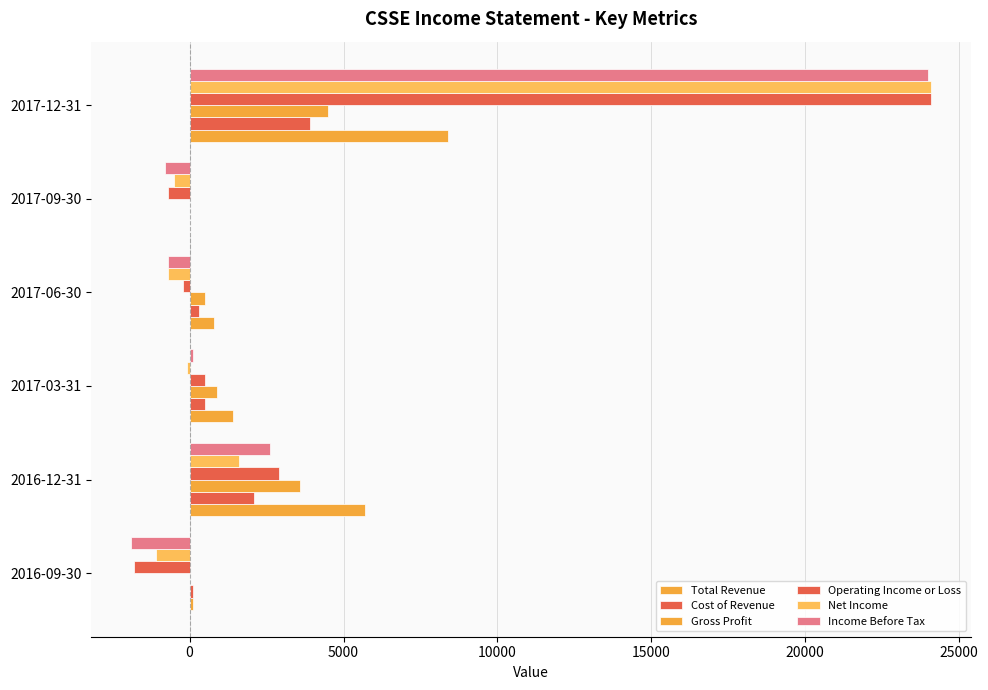

Count the number of data series in this chart.

6